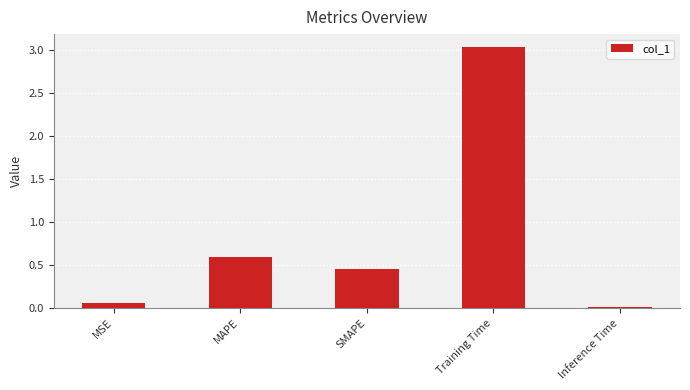

How many distinct data groups are displayed?

1